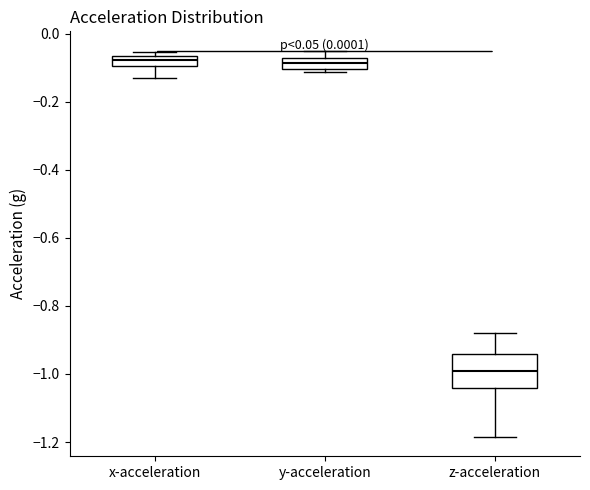

Reading left to right, read every box against the y-axis: the position of its median line, the range the box covers, and the ends of its whiskers. The values are not printed on the chart, so give them approximately, as read against the axis.

x-acceleration: median -0.08, box -0.10 to -0.06, whiskers -0.12 to -0.06 (just above the box's upper edge)
y-acceleration: median -0.08 (inside the box), box -0.10 to -0.08, whiskers -0.12 to -0.04
z-acceleration: median -1.00, box -1.04 to -0.94, whiskers -1.18 to -0.88